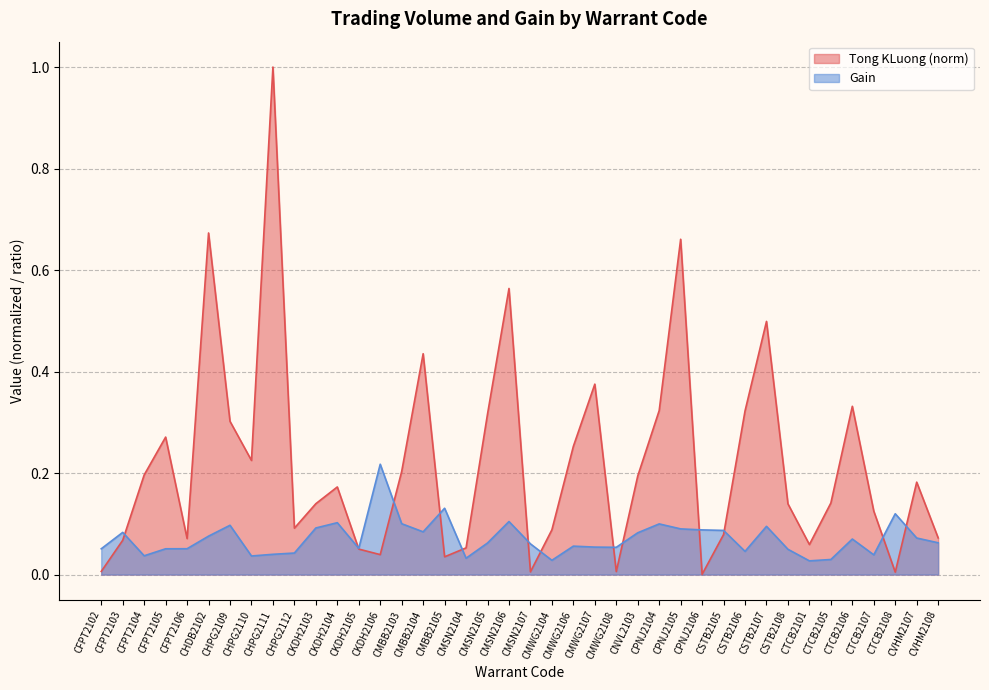

Which series has the largest range (max minus min)?

Tong KLuong (norm)